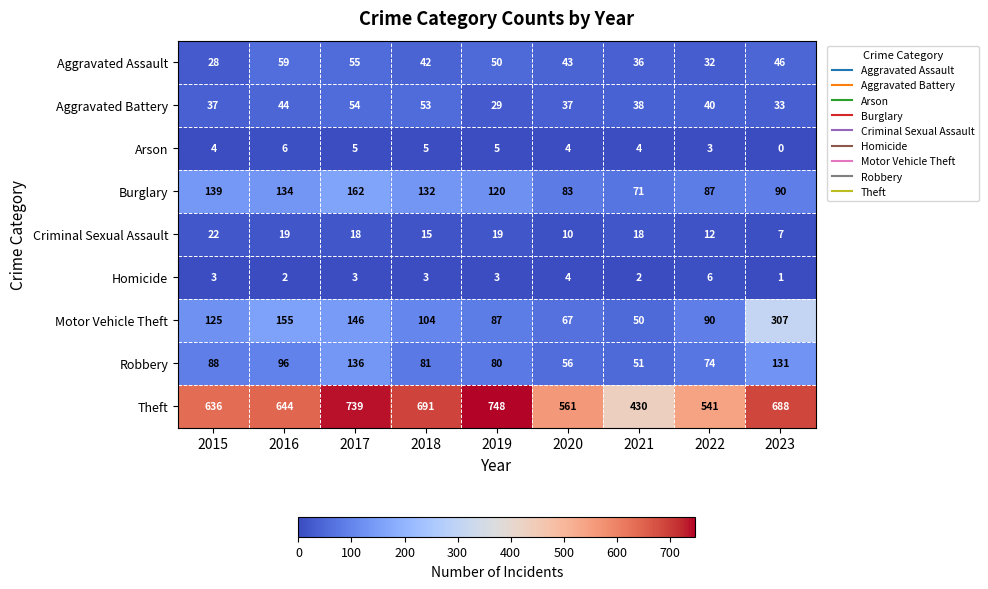

At which label does Motor Vehicle Theft reach its minimum?

2021